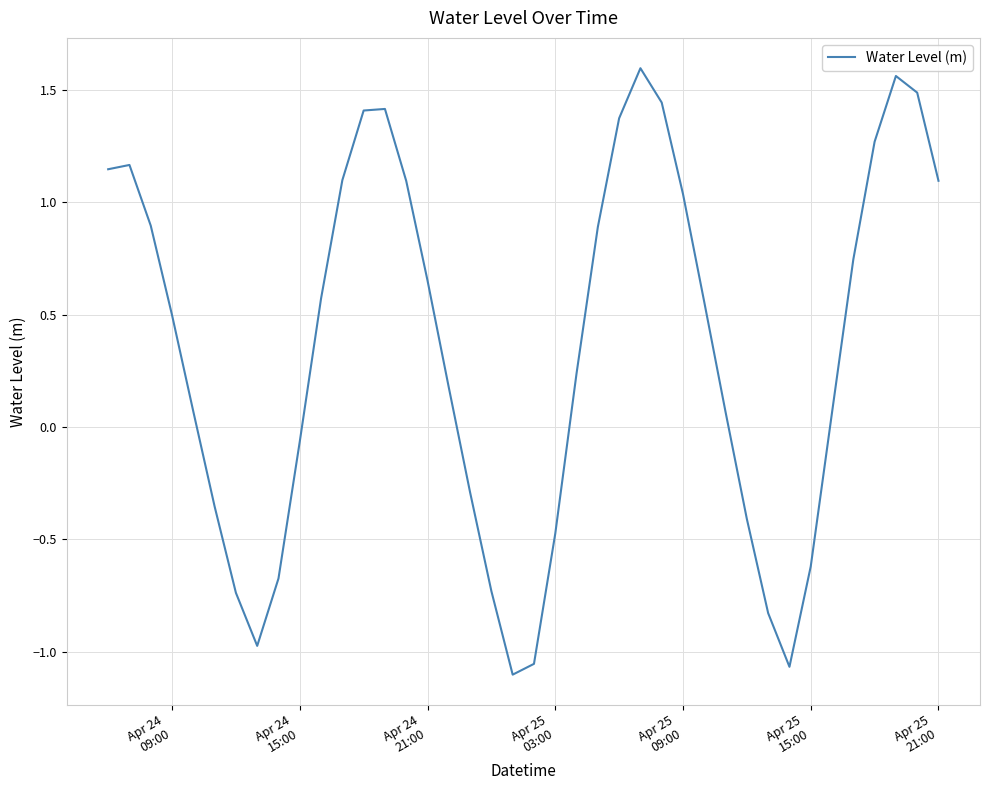

What is the difference between the maximum and minimum values?

2.7